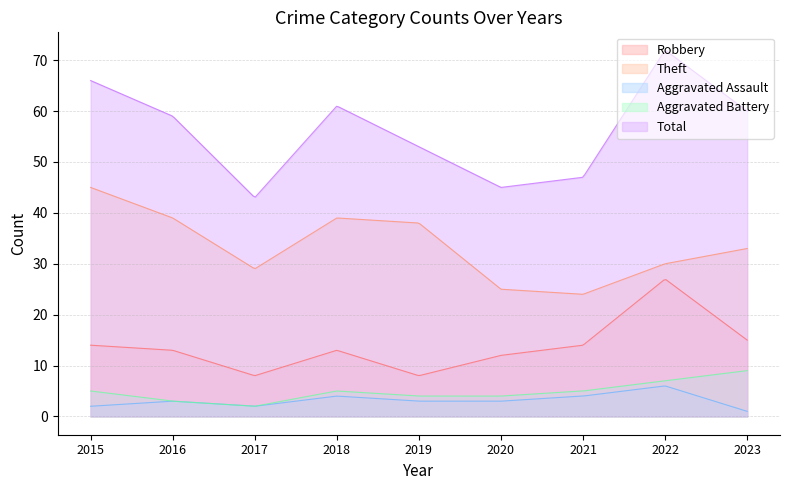

Which category has the highest value in the Theft series?

2015